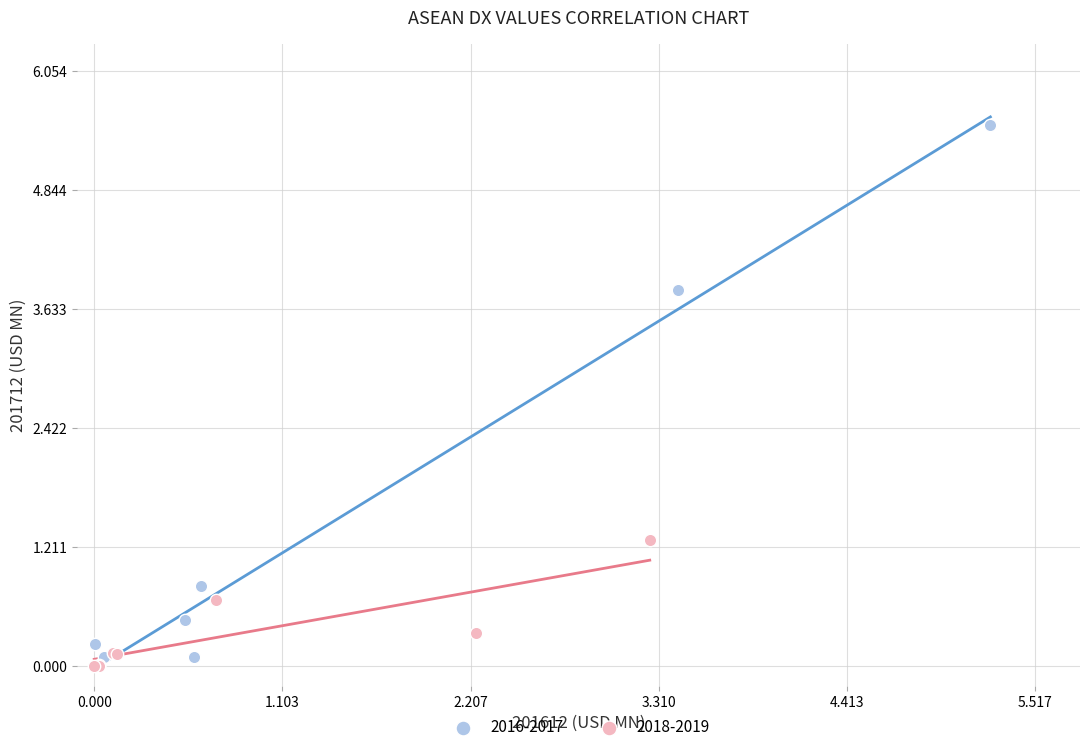

Which series reaches the maximum Y coordinate?

2016-2017